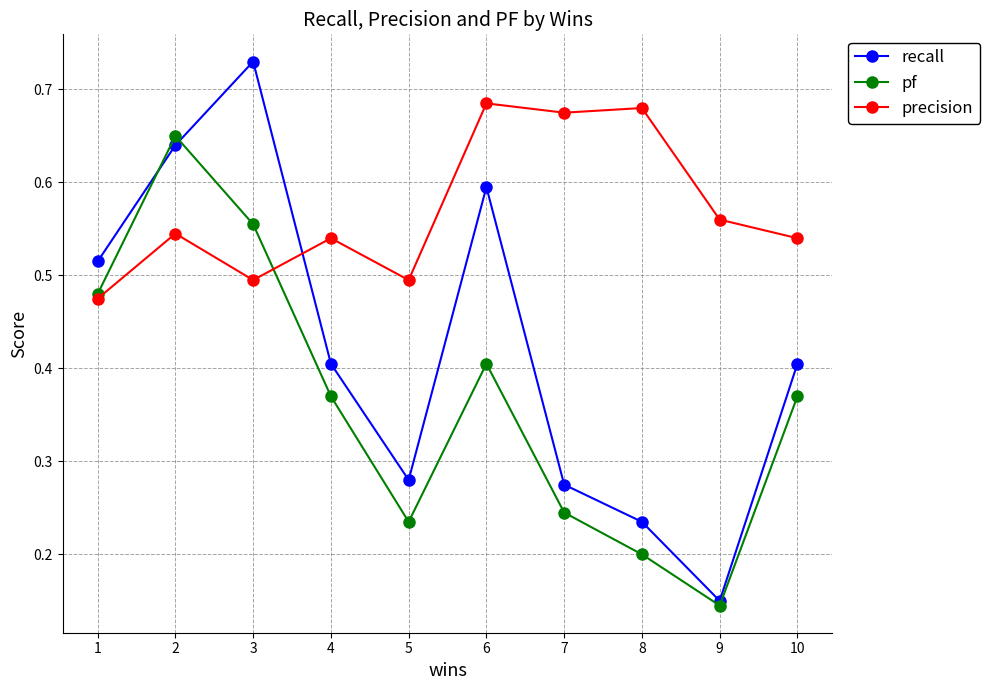

How many lines are shown in the chart?

3